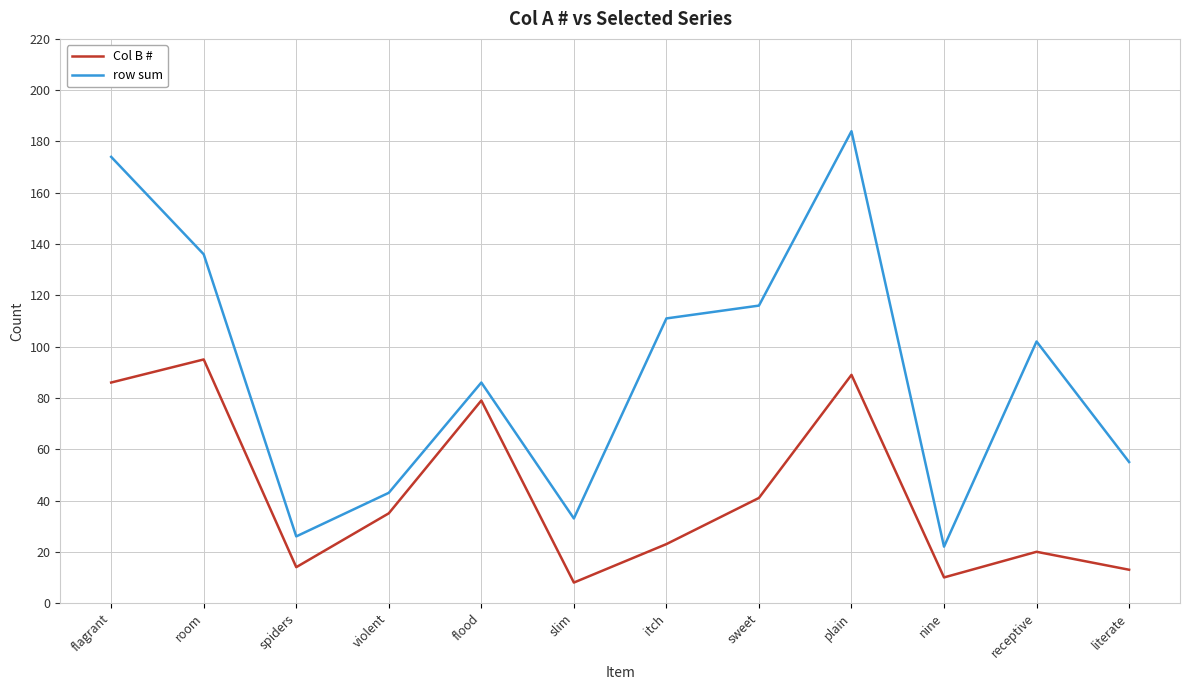

True or false: row sum and Col B # cross at least once.

False